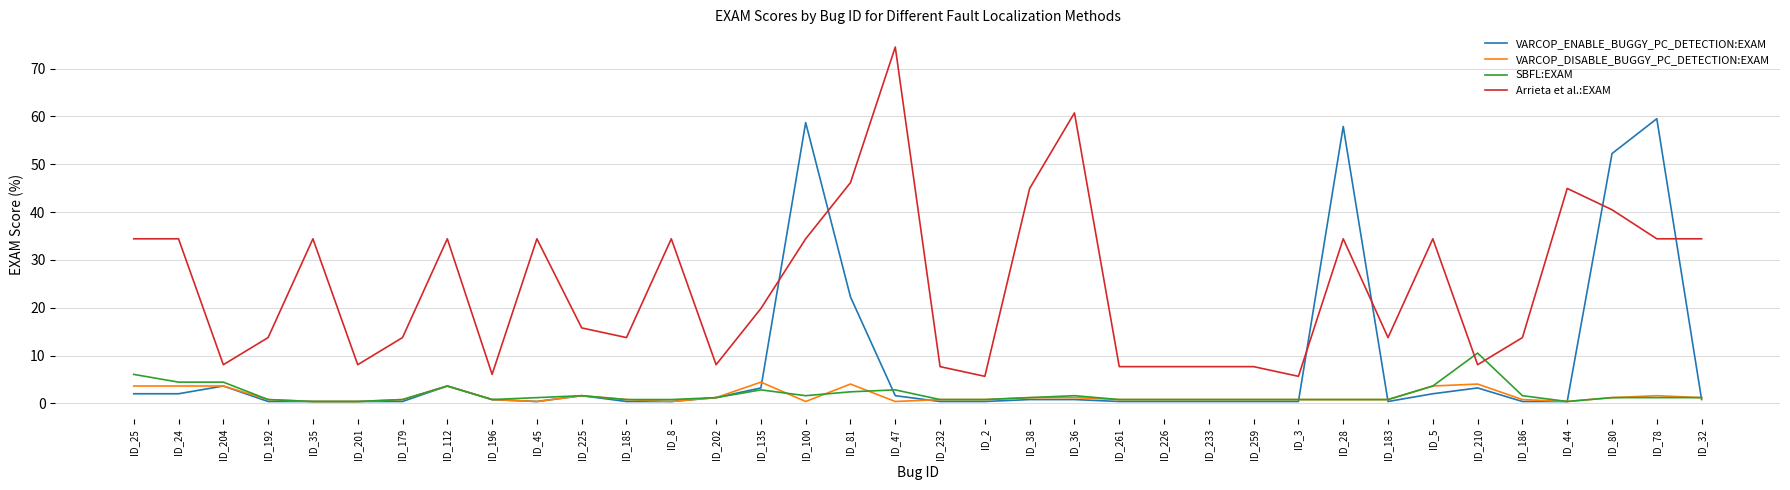

List the series in order of their peak value, lowest first.

VARCOP_DISABLE_BUGGY_PC_DETECTION:EXAM, SBFL:EXAM, VARCOP_ENABLE_BUGGY_PC_DETECTION:EXAM, Arrieta et al.:EXAM